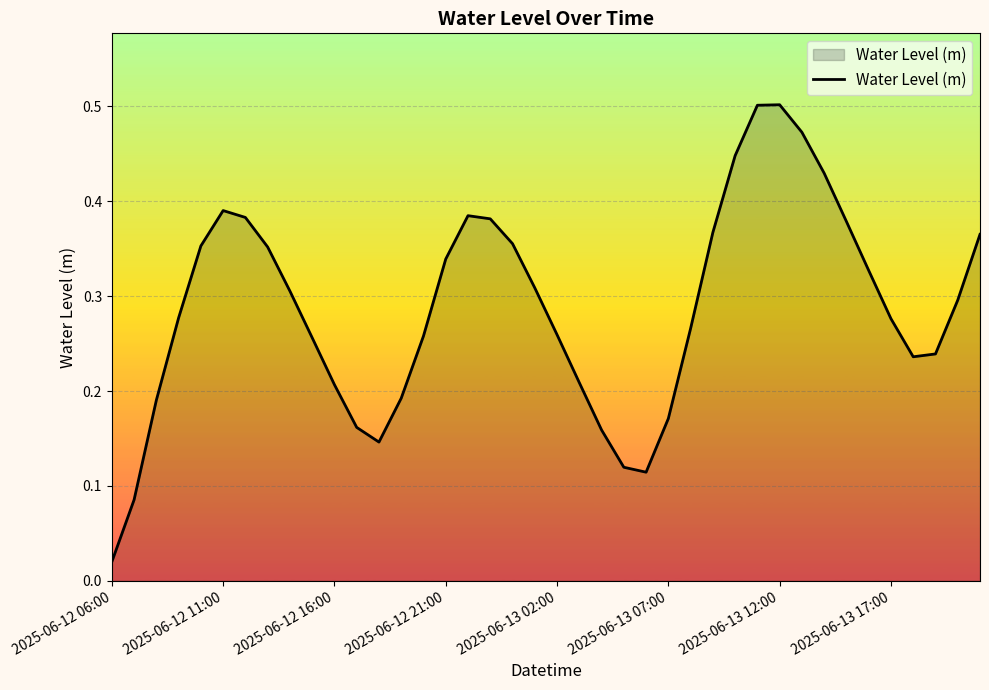

Is this an area chart (filled region under the line)?

Yes